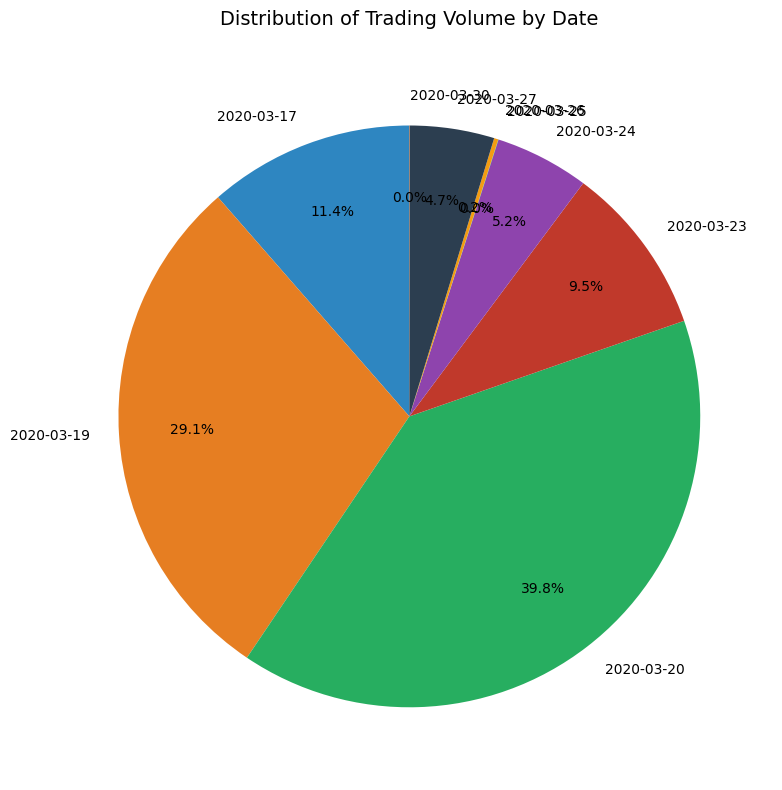

Which category has the biggest portion of the pie?

2020-03-20